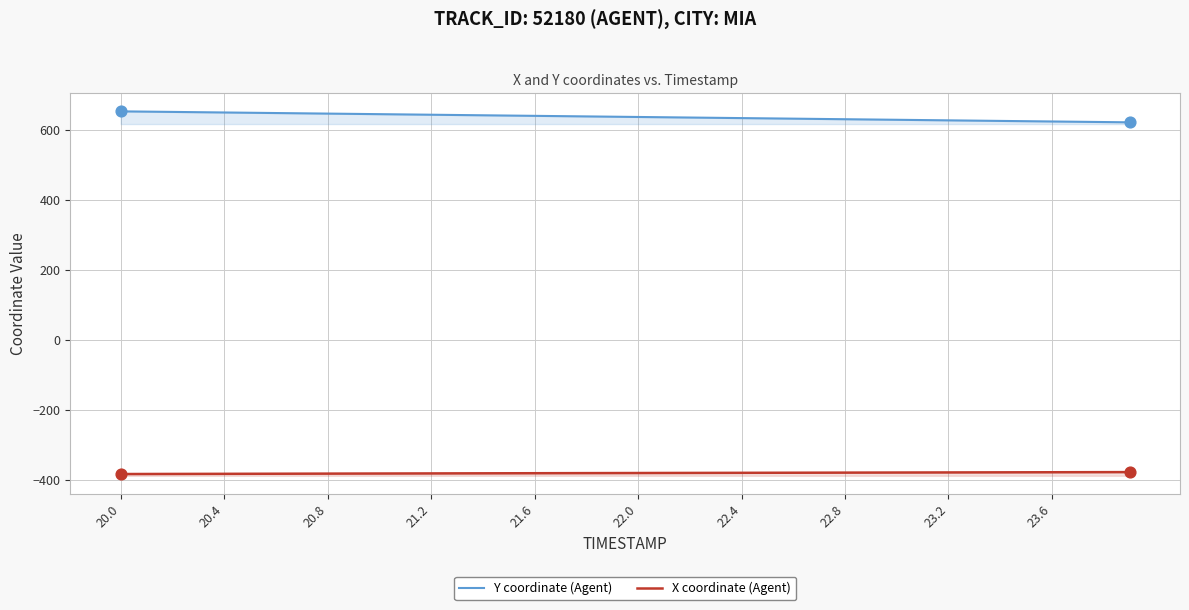

What are all the series names shown in the legend?

Y coordinate (Agent), X coordinate (Agent)